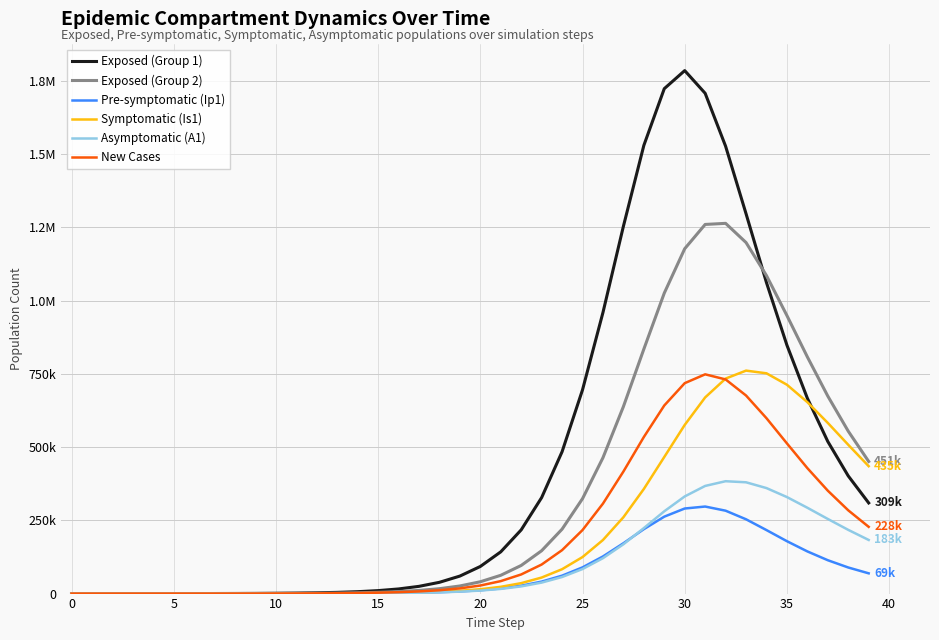

Does the chart display data point markers on the line(s)?

No